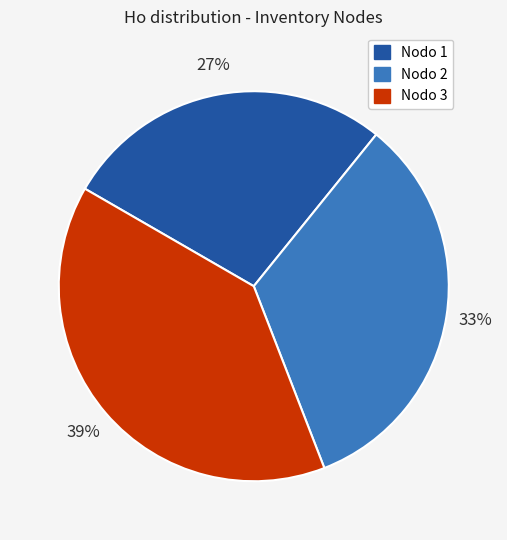

Count the number of slices in the pie.

3